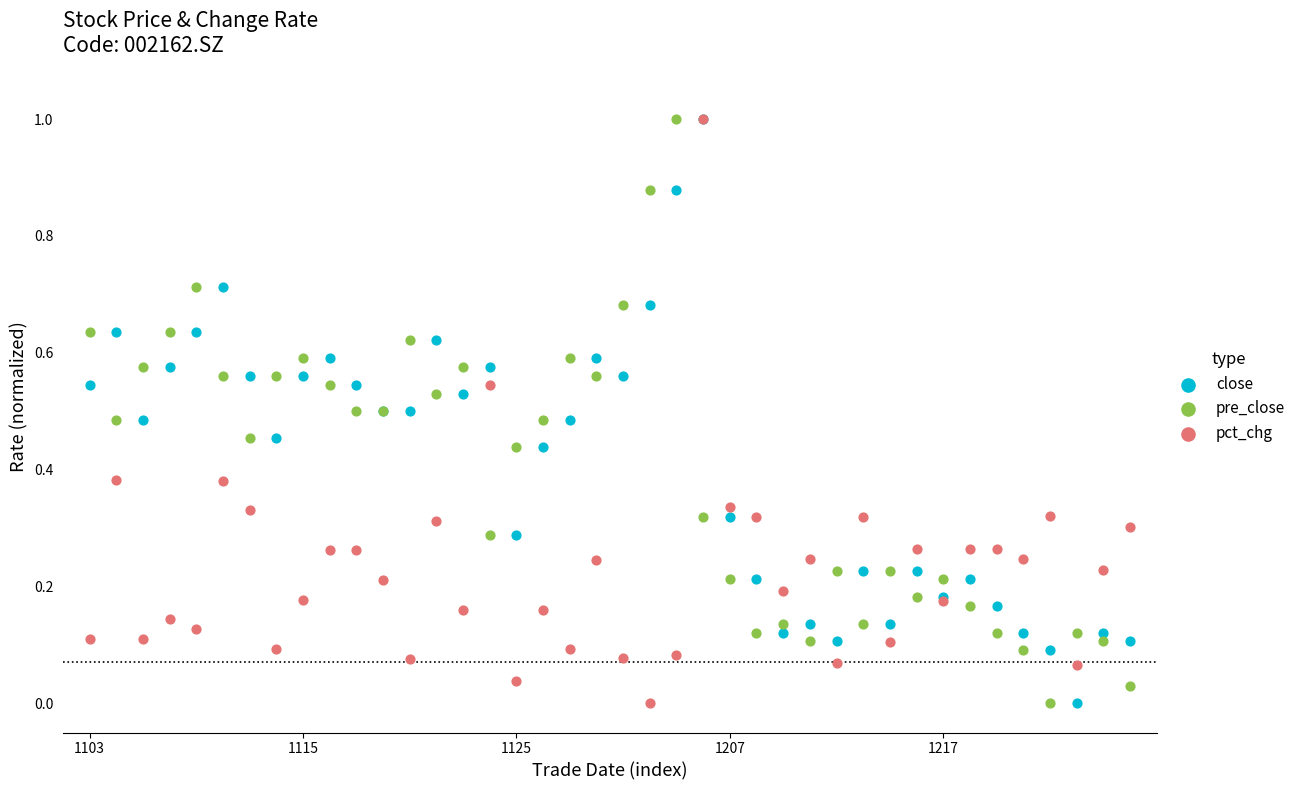

Which series contains the highest Y value?

close